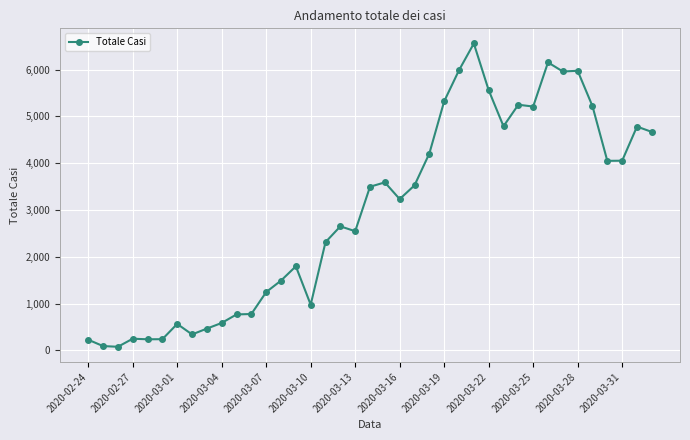

True or false: the data has more than 1 interior local peaks.

True